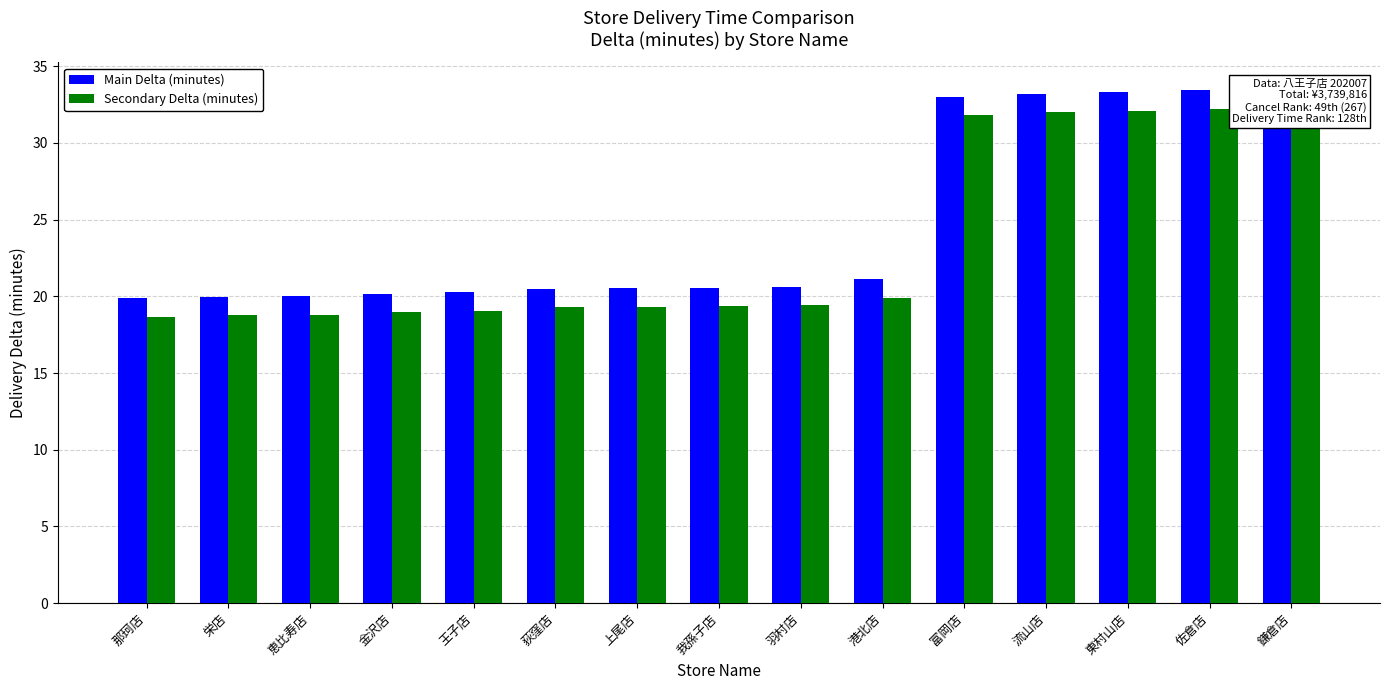

Which series has the largest range (max minus min)?

Main Delta (minutes)